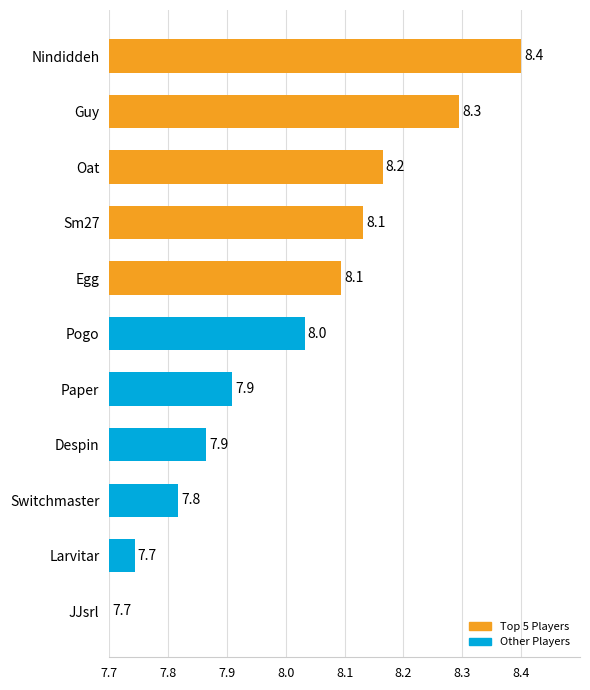

Reading bottom to top, what are all the values shown in this chart?

JJsrl=7.7	Larvitar=7.7	Switchmaster=7.8	Despin=7.9	Paper=7.9	Pogo=8.0	Egg=8.1	Sm27=8.1	Oat=8.2	Guy=8.3	Nindiddeh=8.4